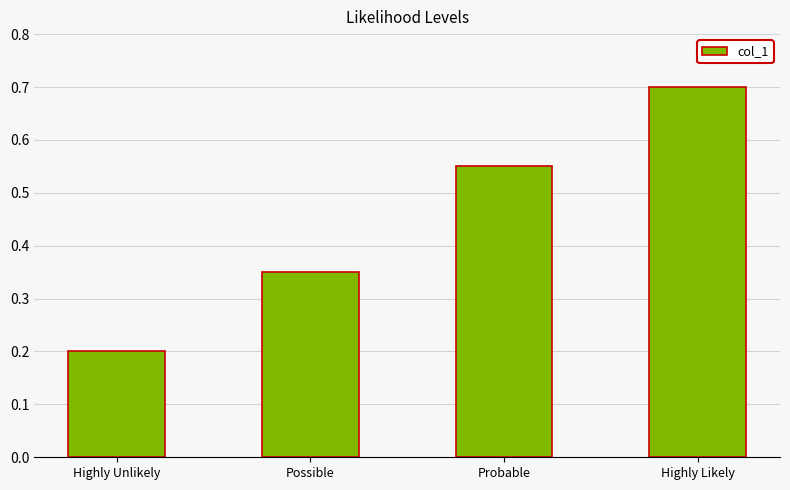

Does the chart contain any negative values?

No